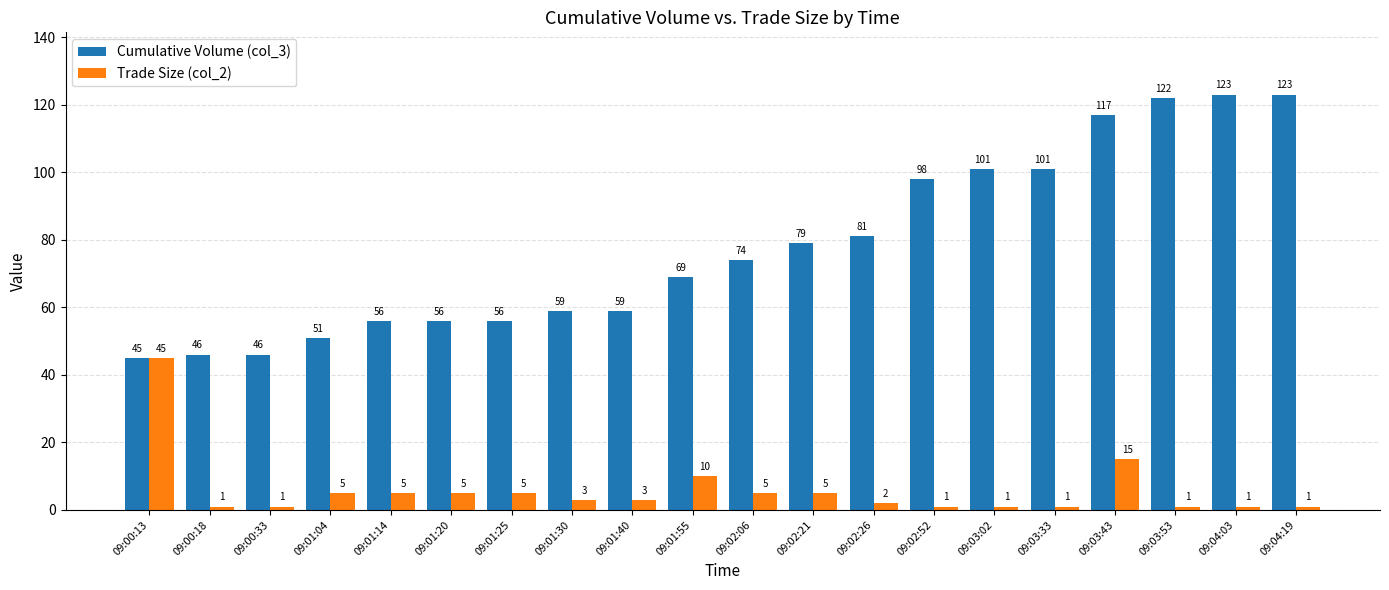

What is the difference between the maximum and minimum values in the Trade Size (col_2) series?

44